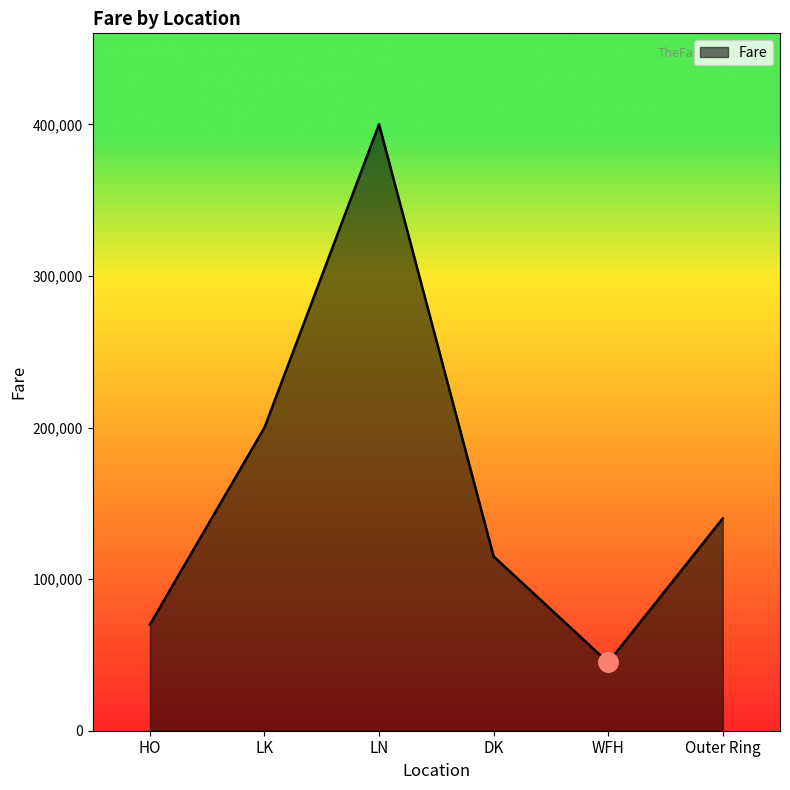

Approximately how many times larger is the value at WFH compared to LN?

0.1